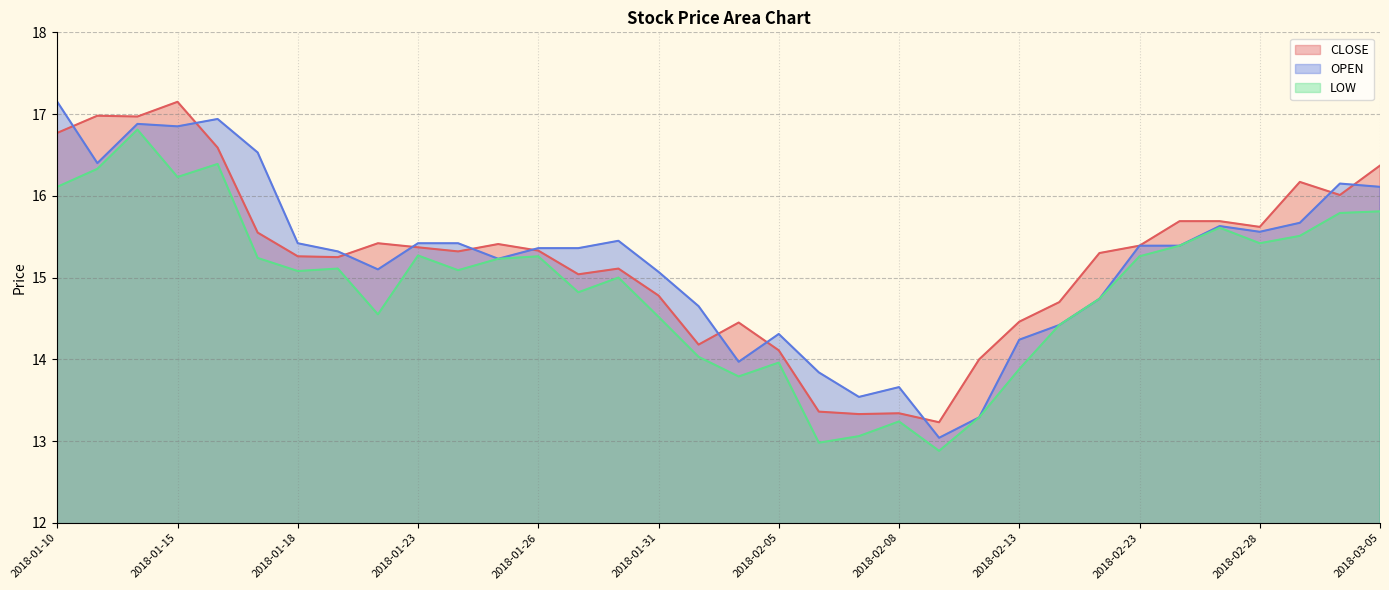

Which has a higher value, 2018-01-22 or 2018-01-10?

2018-01-10